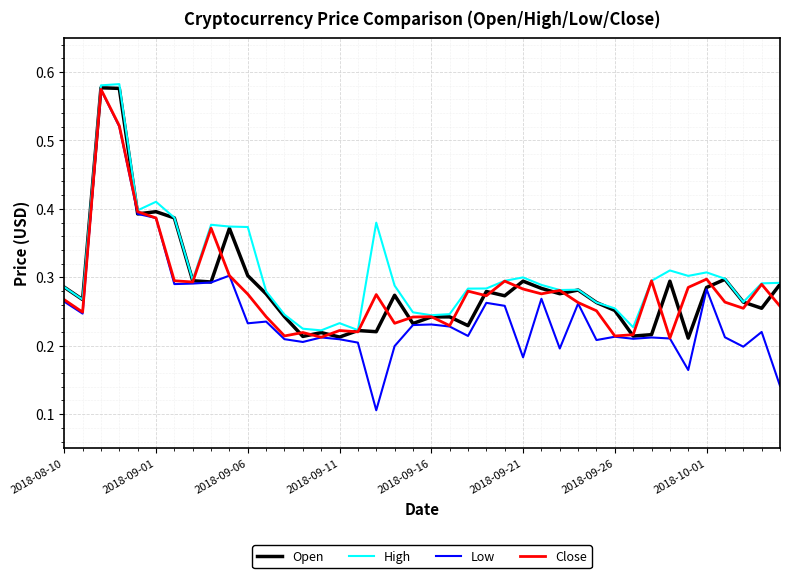

Which series has the largest range (max minus min)?

Low